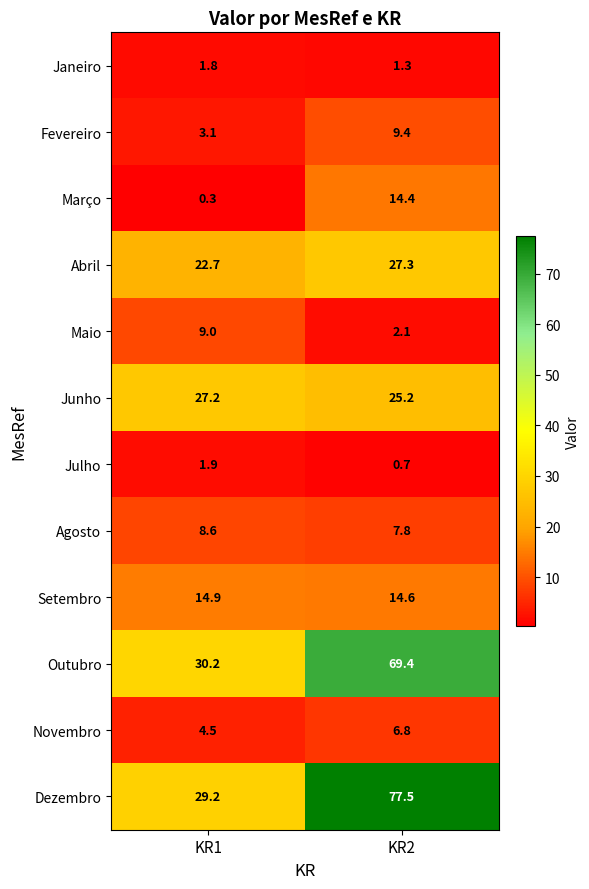

At which category is the sum across all series the highest?

KR2